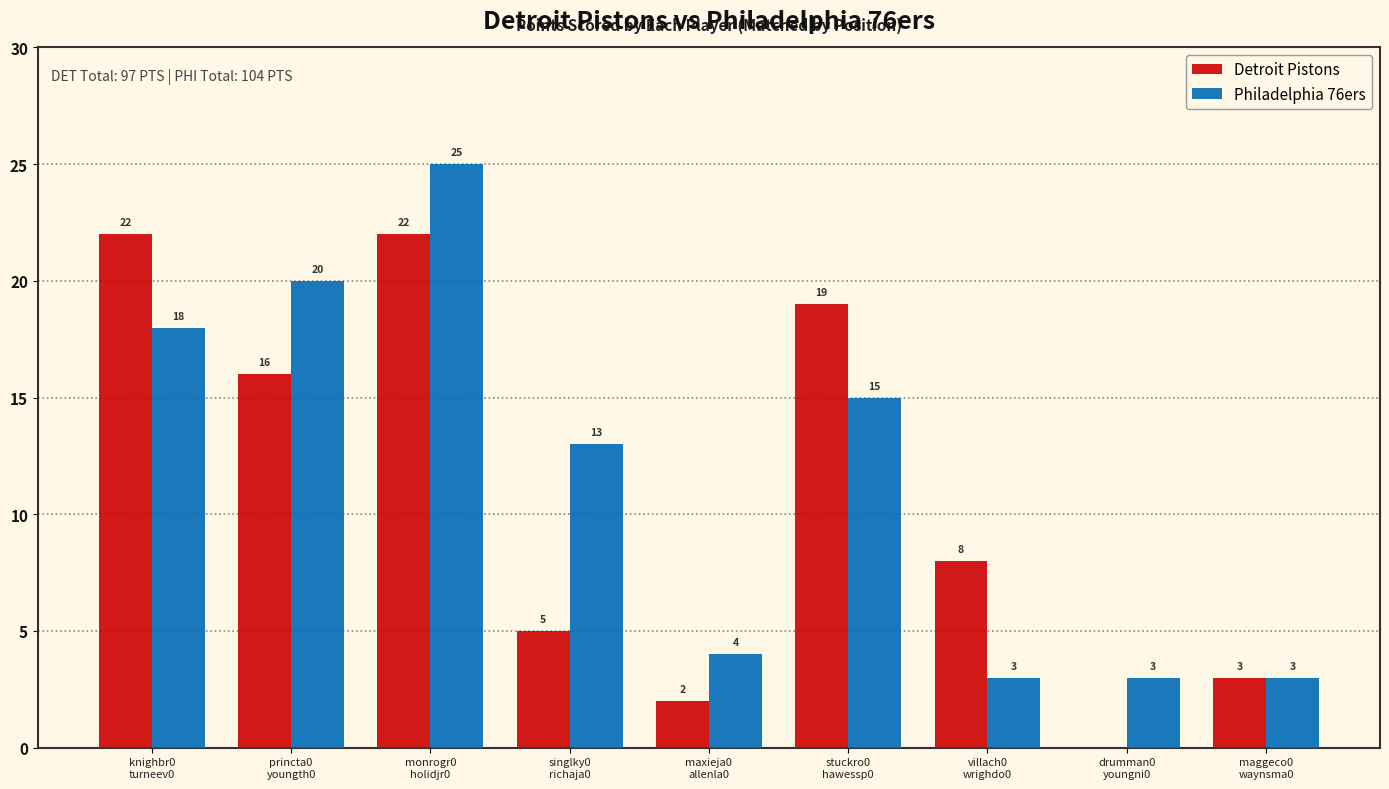

What is the highest value of the Philadelphia 76ers series?

25